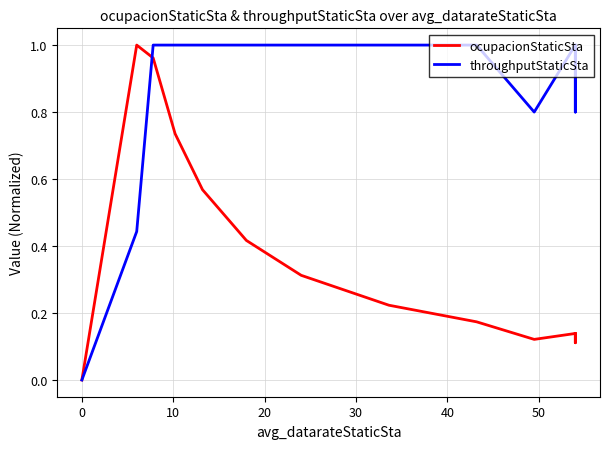

How many positive values does the ocupacionStaticSta series have?

19